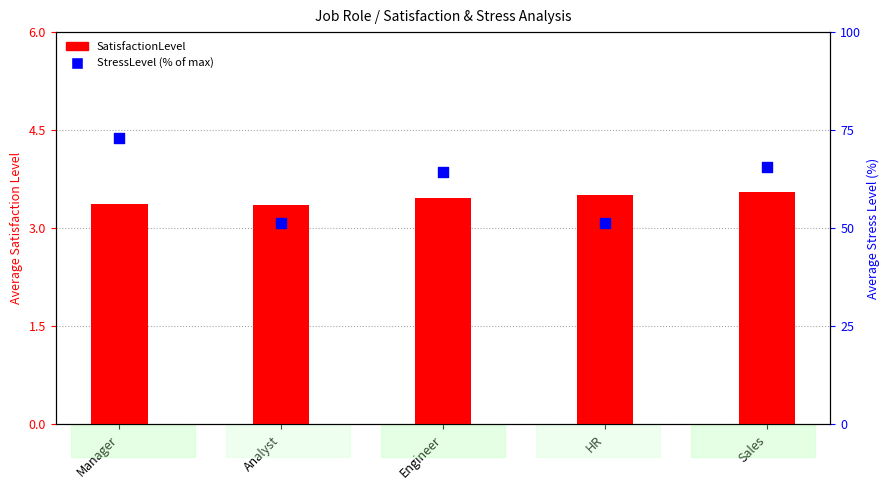

What are all the series names shown in the legend?

SatisfactionLevel, StressLevel (% of max)